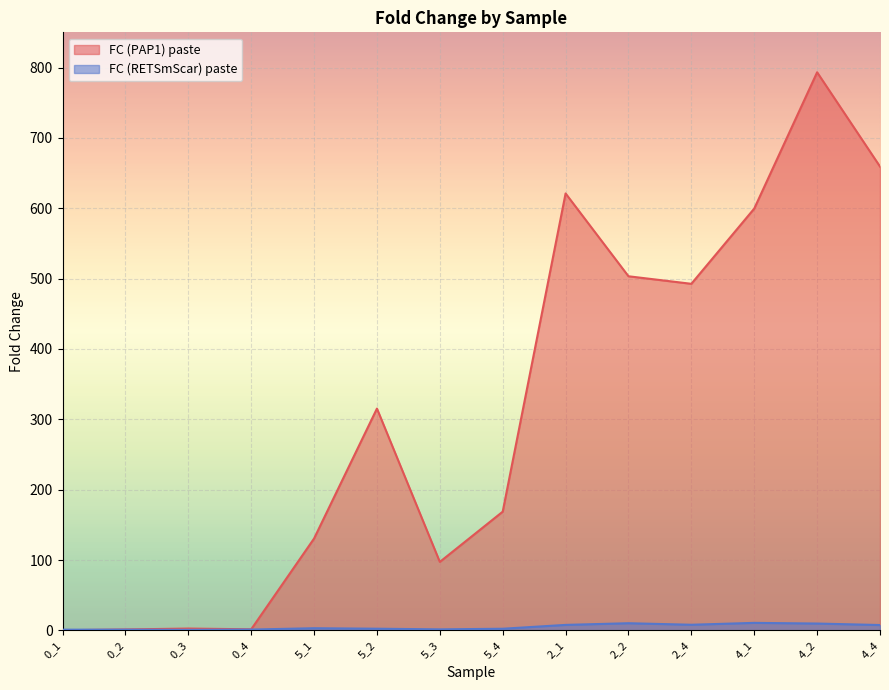

What are all the series names shown in the legend?

FC (PAP1) paste, FC (RETSmScar) paste